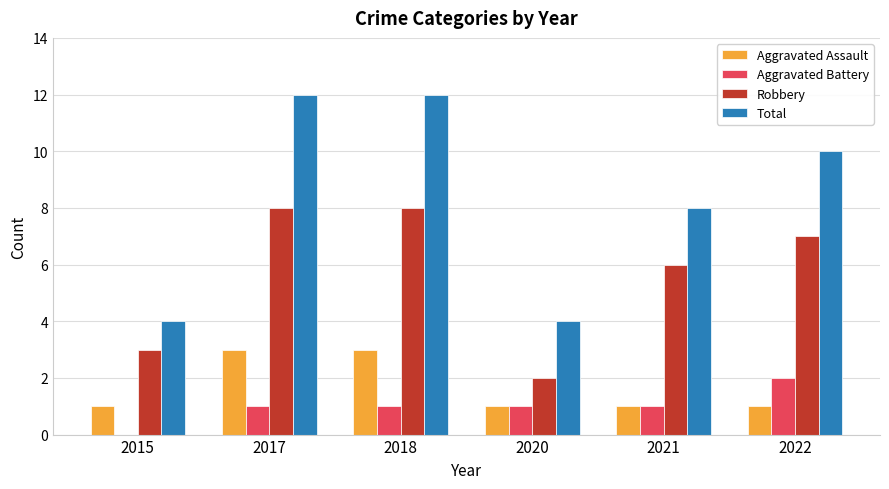

Which series changed the most between 2015 and 2022?

Total